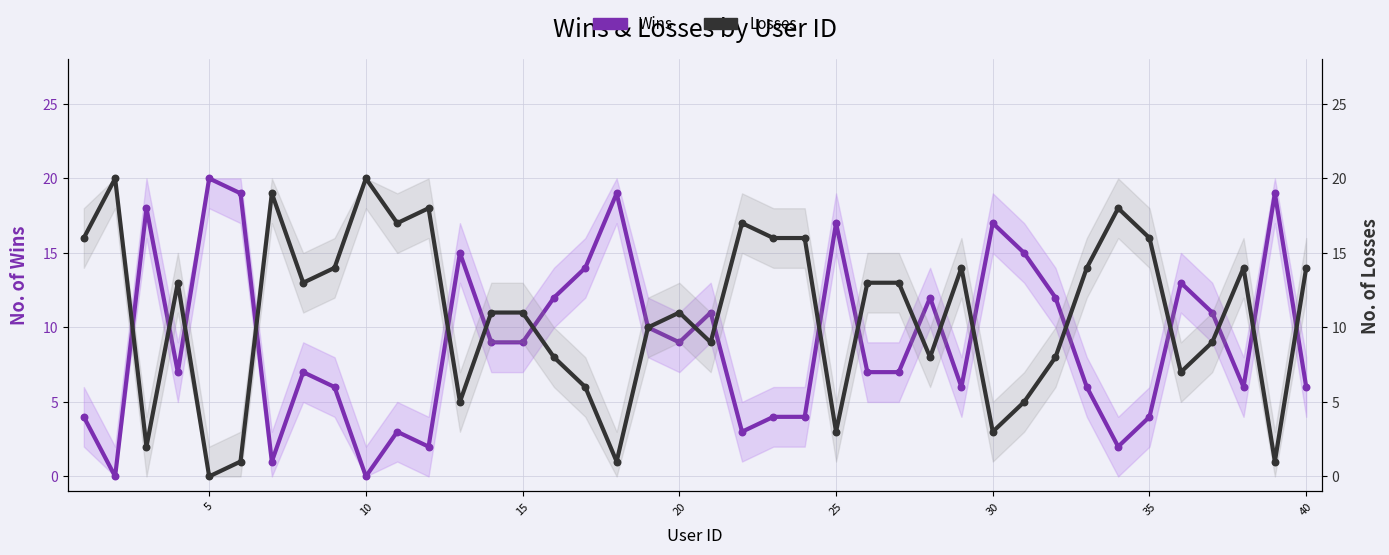

Is the value of Losses at 20 greater than the value of Wins at 18?

No